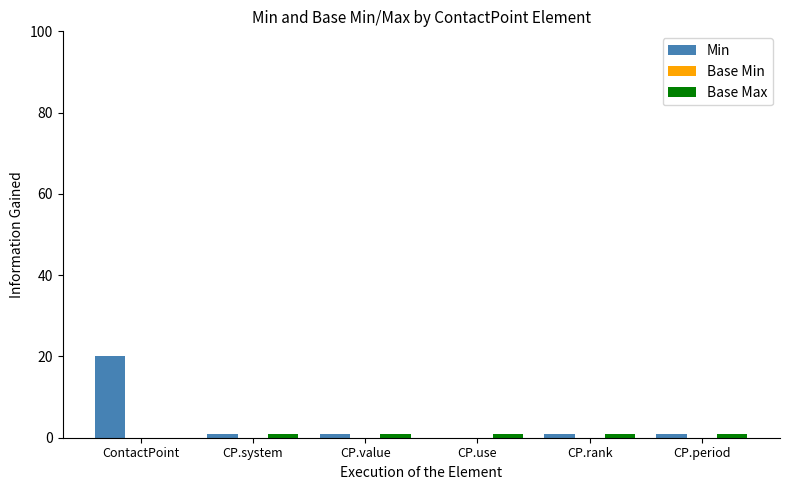

At which category is the sum across all series the highest?

ContactPoint